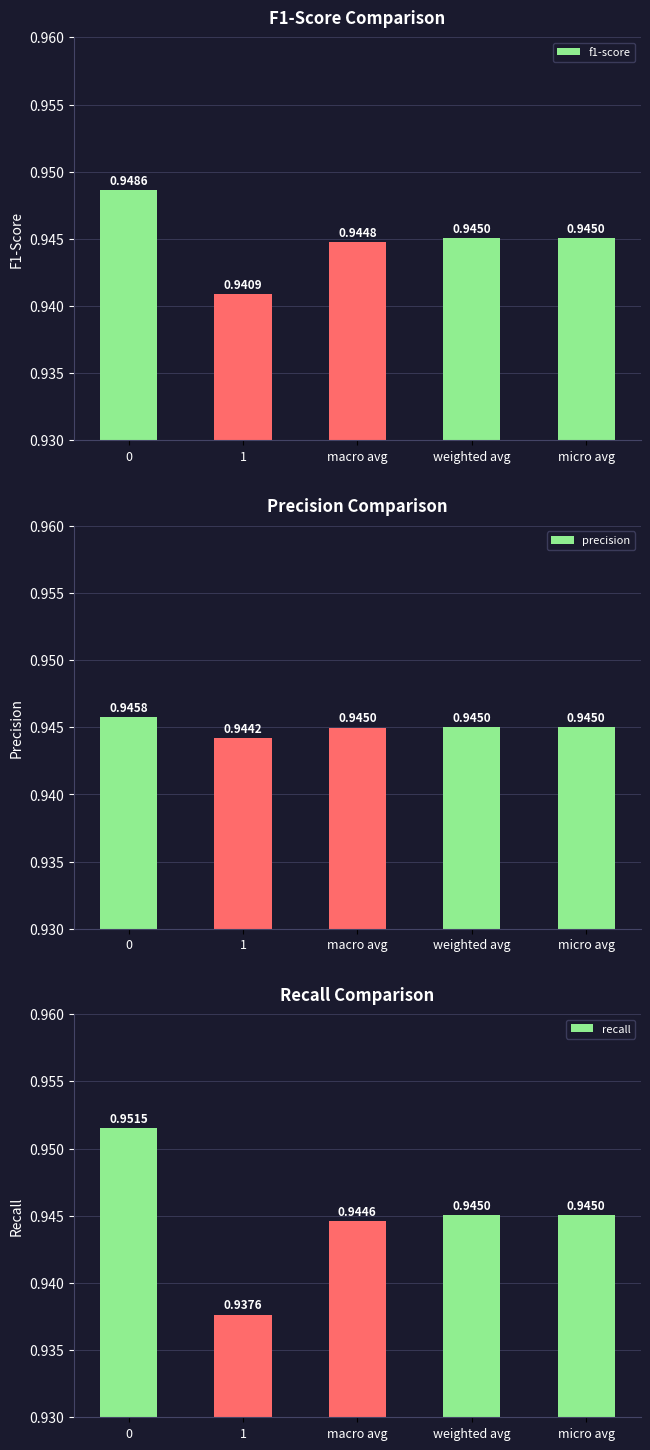

Is it true that f1-score equals 0.9 at micro avg?

True